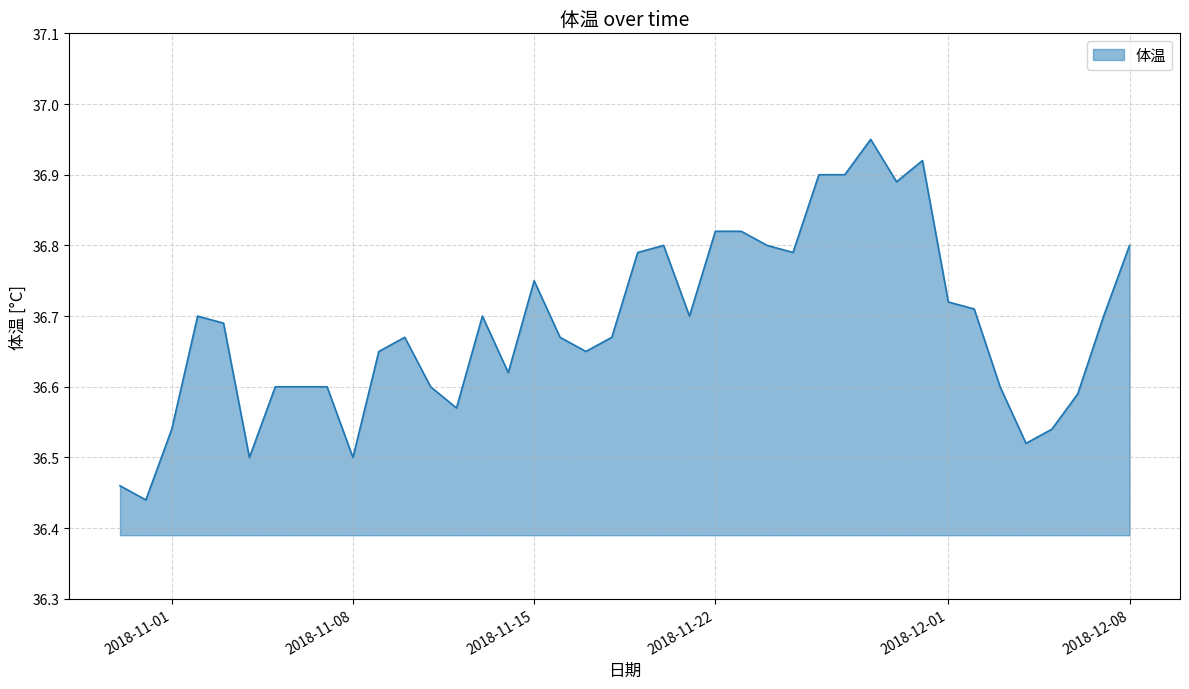

Count the number of categories in the chart.

40